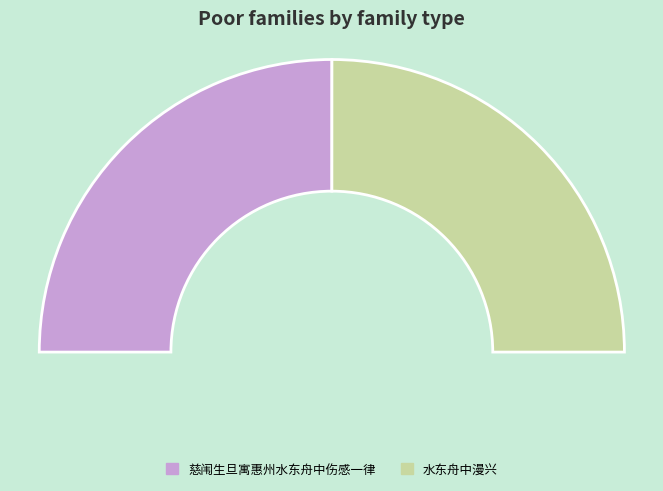

To the nearest percent, what portion does 水东舟中漫兴 represent?

50%